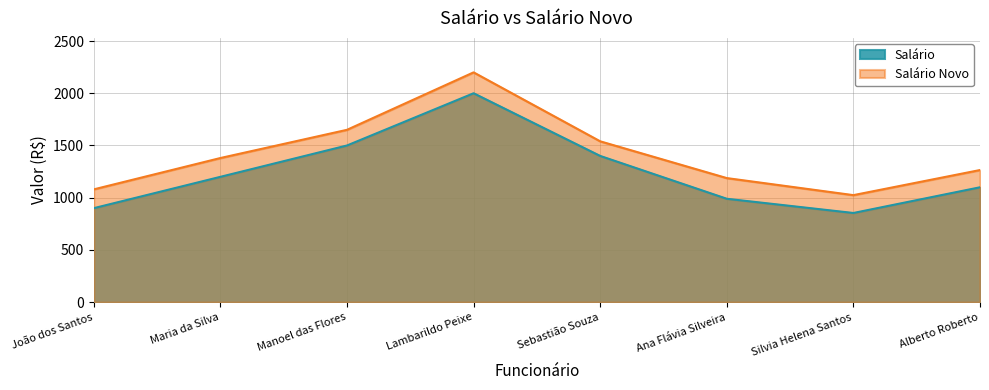

Reading left to right, what are all the values shown in this chart?

Salário: João dos Santos=900.0	Maria da Silva=1200.0	Manoel das Flores=1500.0	Lambarildo Peixe=2000.0	Sebastião Souza=1400.0	Ana Flávia Silveira=990.0	Silvia Helena Santos=854.0	Alberto Roberto=1100.0
Salário Novo: João dos Santos=1080.0	Maria da Silva=1380.0	Manoel das Flores=1650.0	Lambarildo Peixe=2200.0	Sebastião Souza=1540.0	Ana Flávia Silveira=1188.0	Silvia Helena Santos=1024.8	Alberto Roberto=1265.0